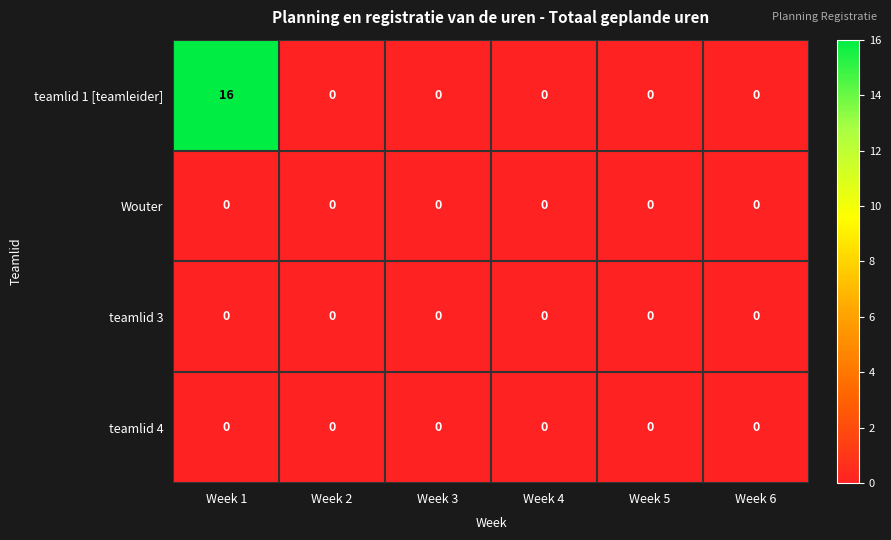

What is the maximum value for teamlid 1 [teamleider]?

16